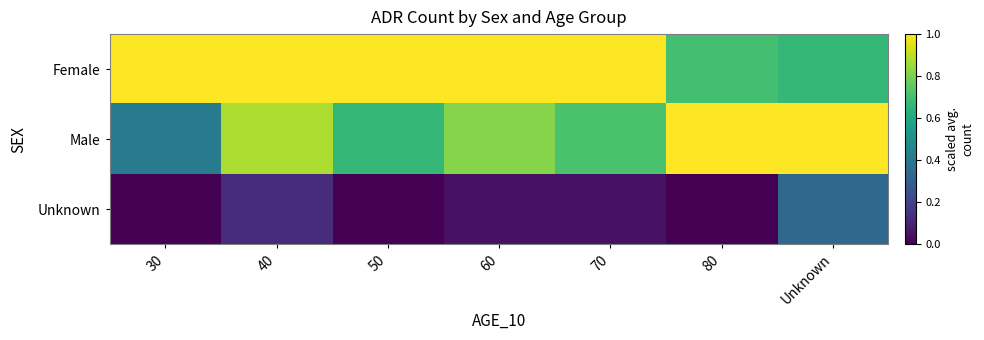

Which series has the widest spread of values?

Male